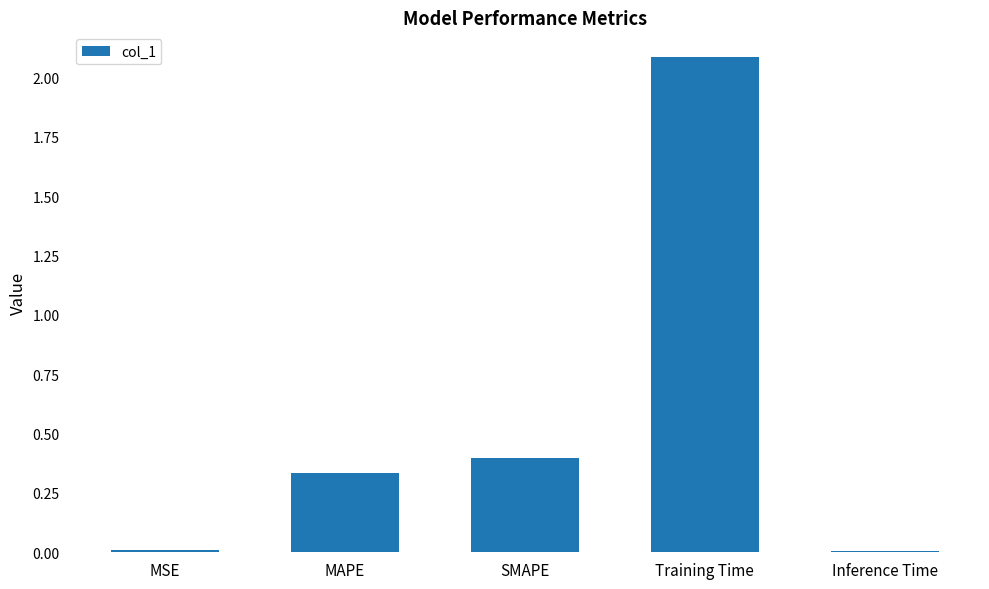

True or false: the data shows 0.0 at Inference Time.

True